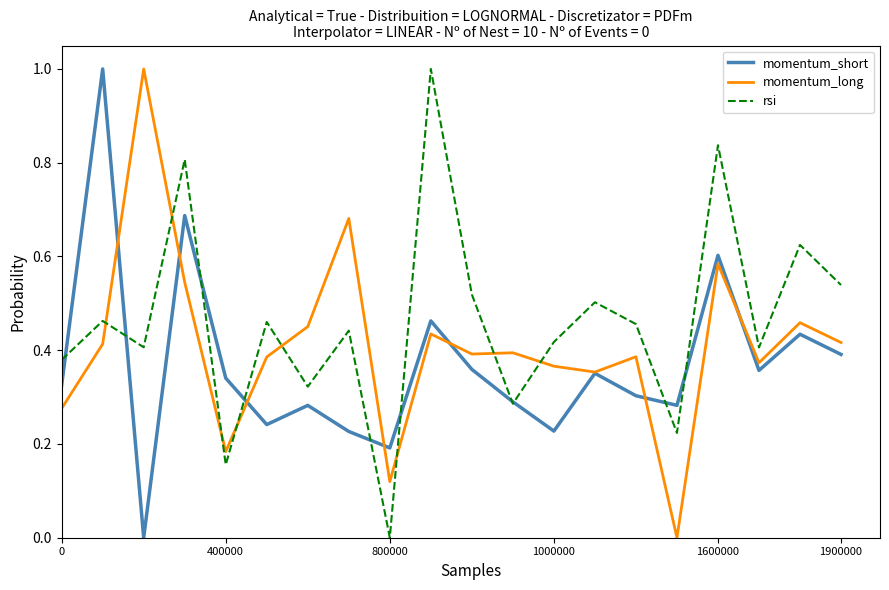

How many positive values does the rsi series have?

19